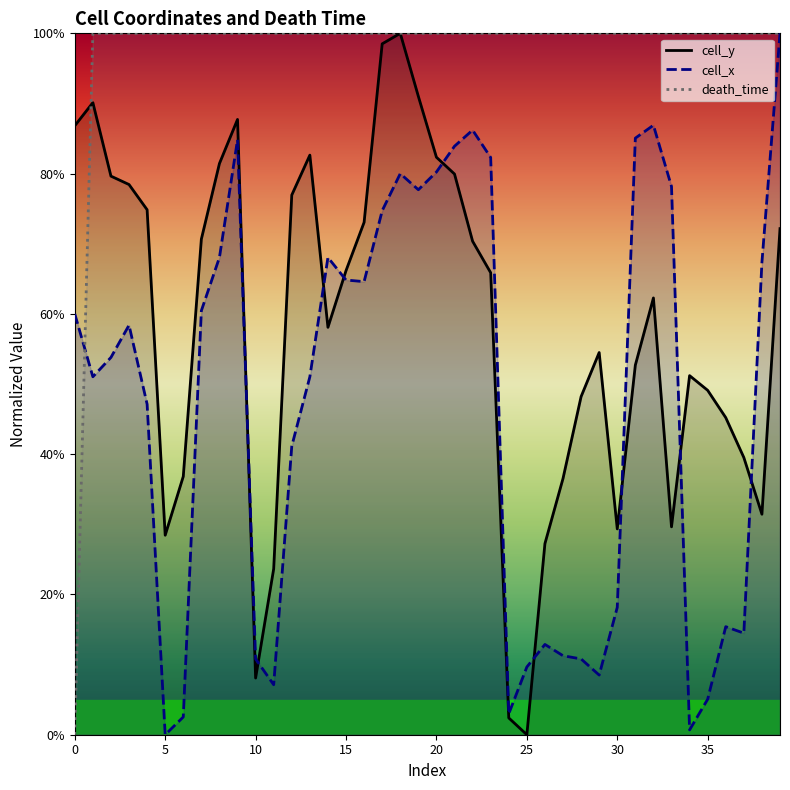

Which series has the largest total across all categories?

death_time